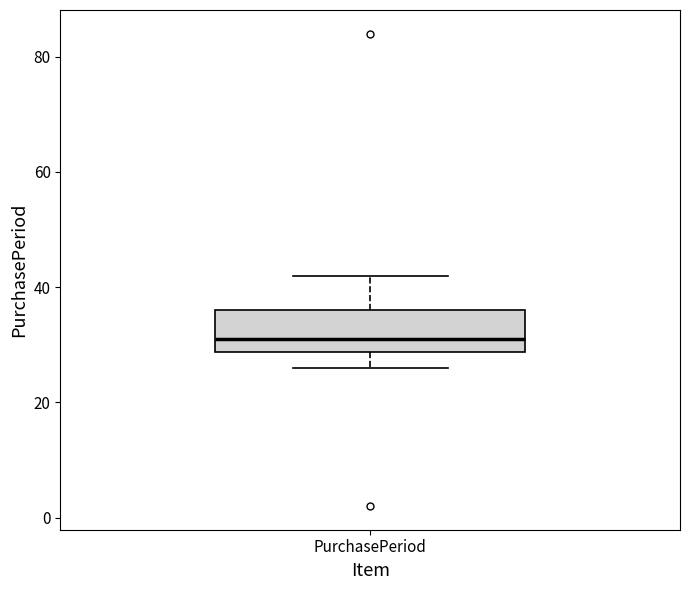

Where is the lower edge of the box for PurchasePeriod on the y-axis? The values are not printed on the chart, so give them approximately, as read against the axis.

28